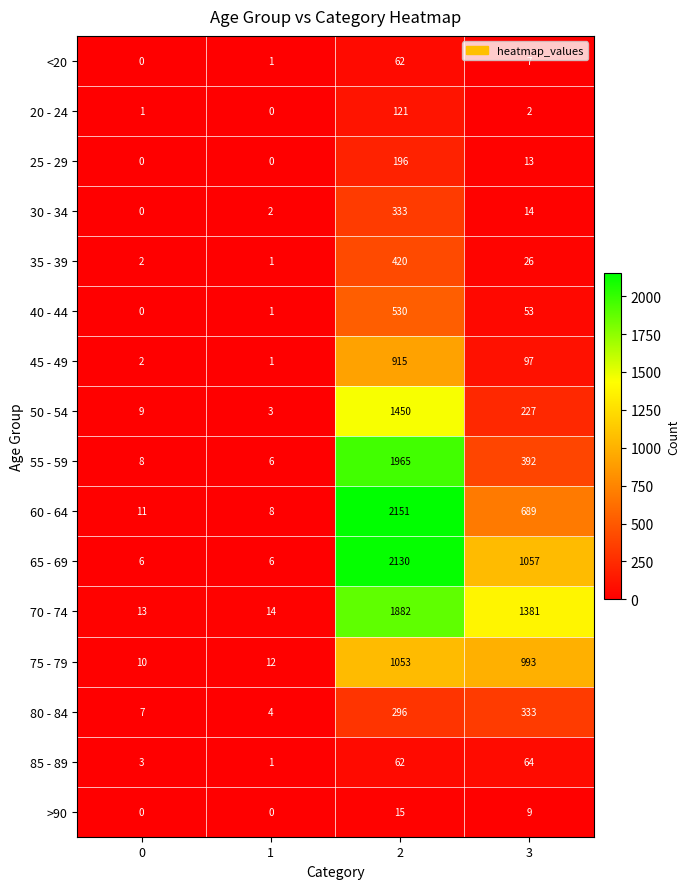

Which series has the largest total across all categories?

70 - 74